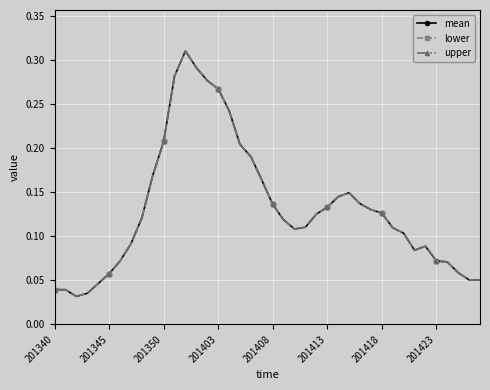

What is the difference between the second highest and second lowest values in the upper series?

0.3